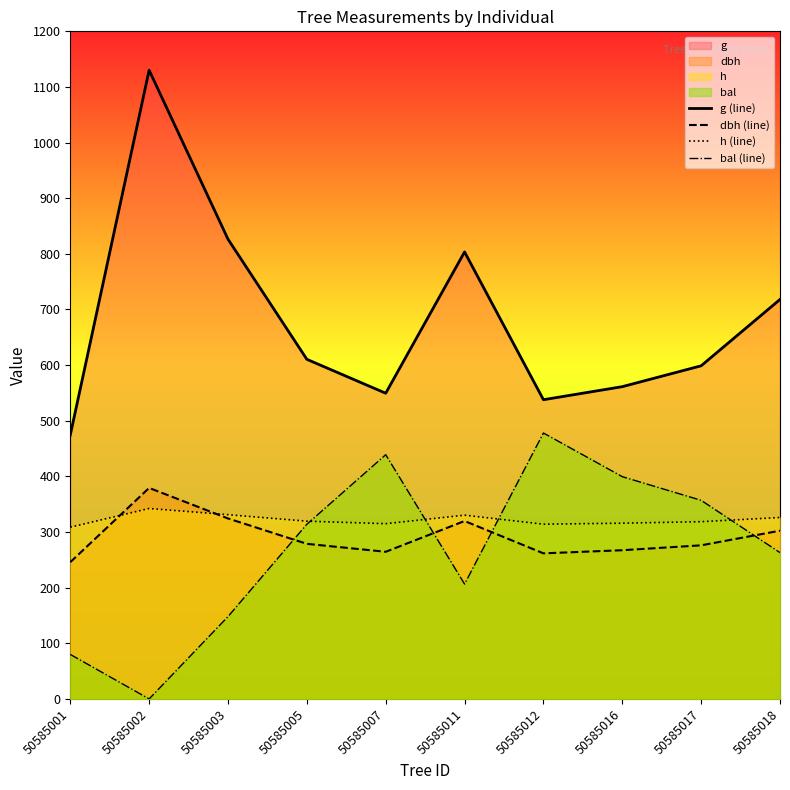

Reading left to right, extract all data points from this chart.

g (line): 474.4	1130.1	826.4	610.4	549.5	803.5	537.8	561.3	598.8	718.0
dbh (line): 245.8	379.3	324.4	278.8	264.5	319.8	261.7	267.3	276.1	302.4
h (line): 308.7	342.3	331.2	319.5	315.0	330.3	314.1	315.9	318.6	326.1
bal (line): 80.0	0.0	148.0	314.0	439.0	206.5	478.0	399.5	357.0	263.0